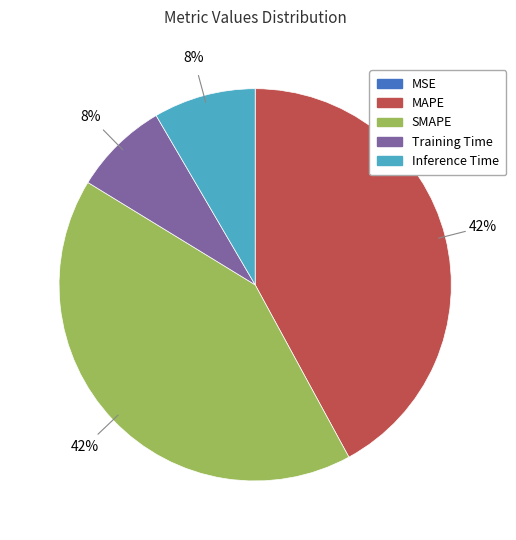

Is it true that MAPE is 54% of the pie?

False